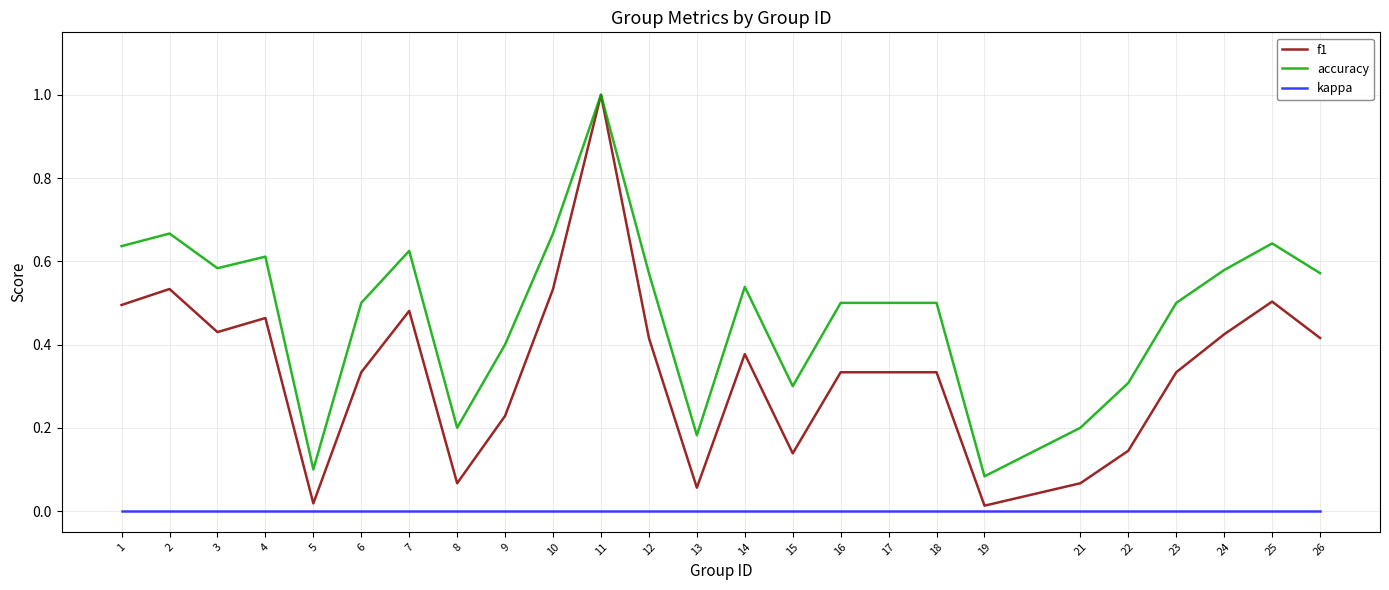

Does the chart display data point markers on the line(s)?

No